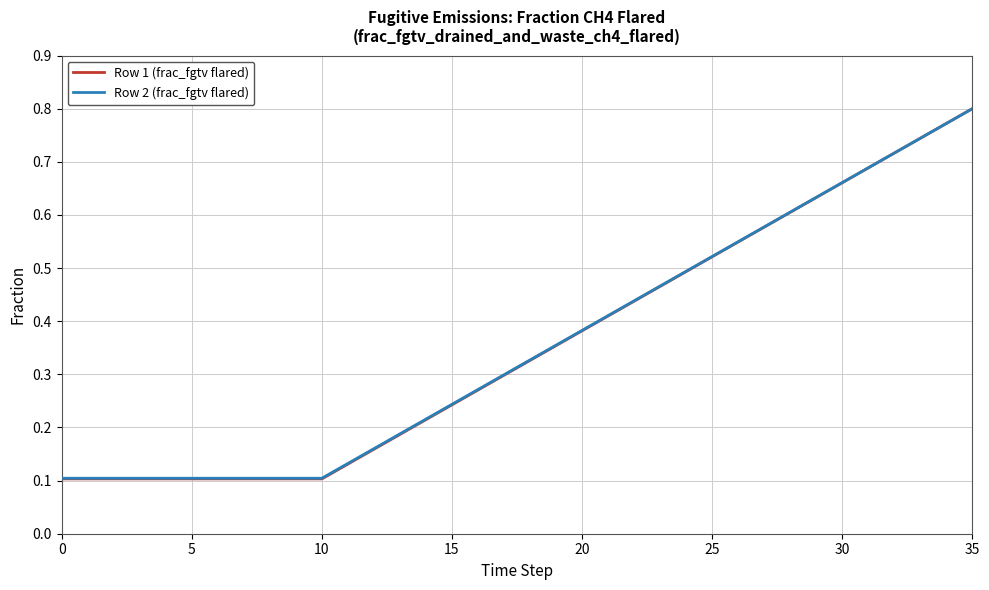

Which series has the largest range (max minus min)?

Row 1 (frac_fgtv flared)